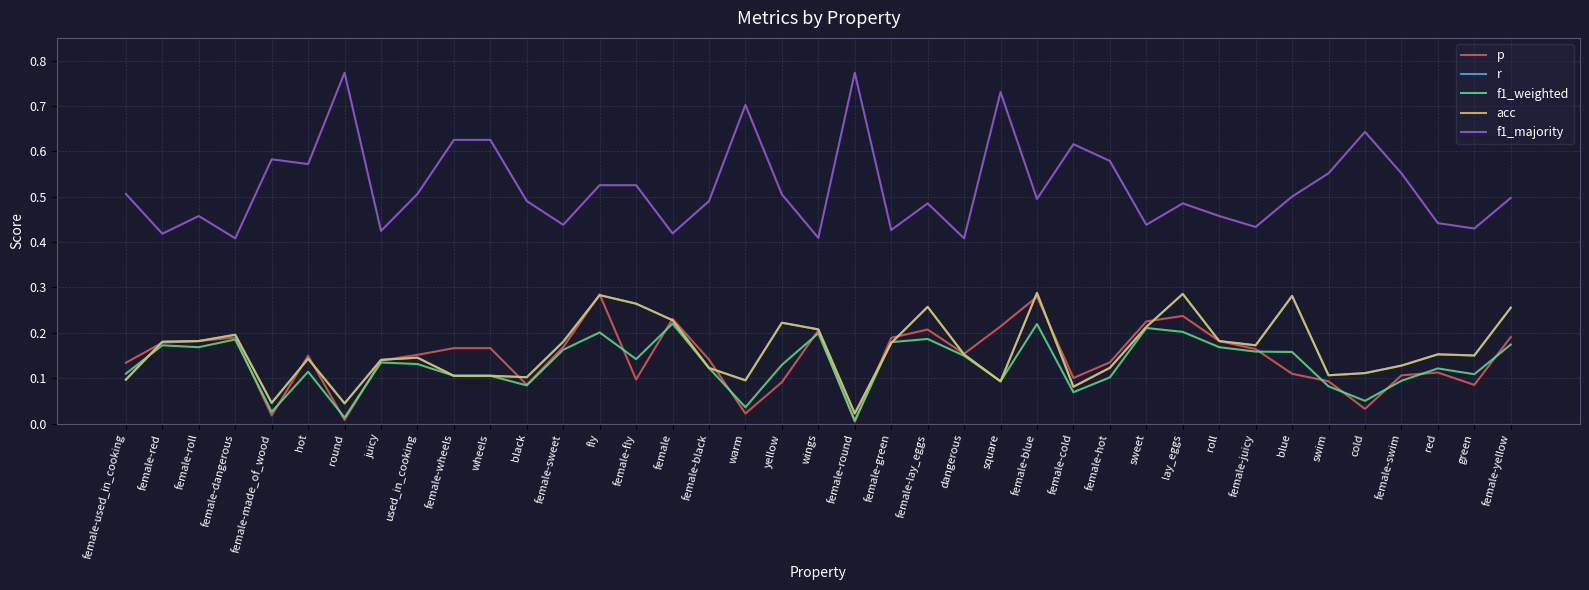

True or false: acc and f1_majority cross at least once.

False